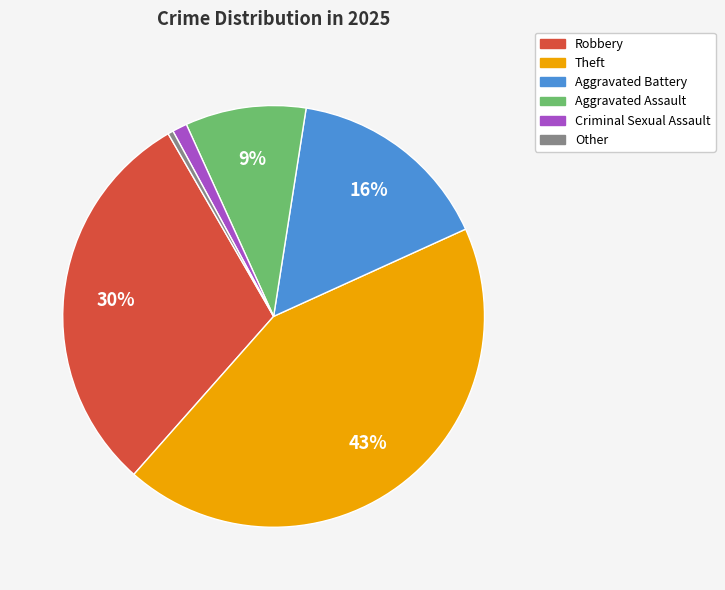

How many slices are in this pie chart?

6